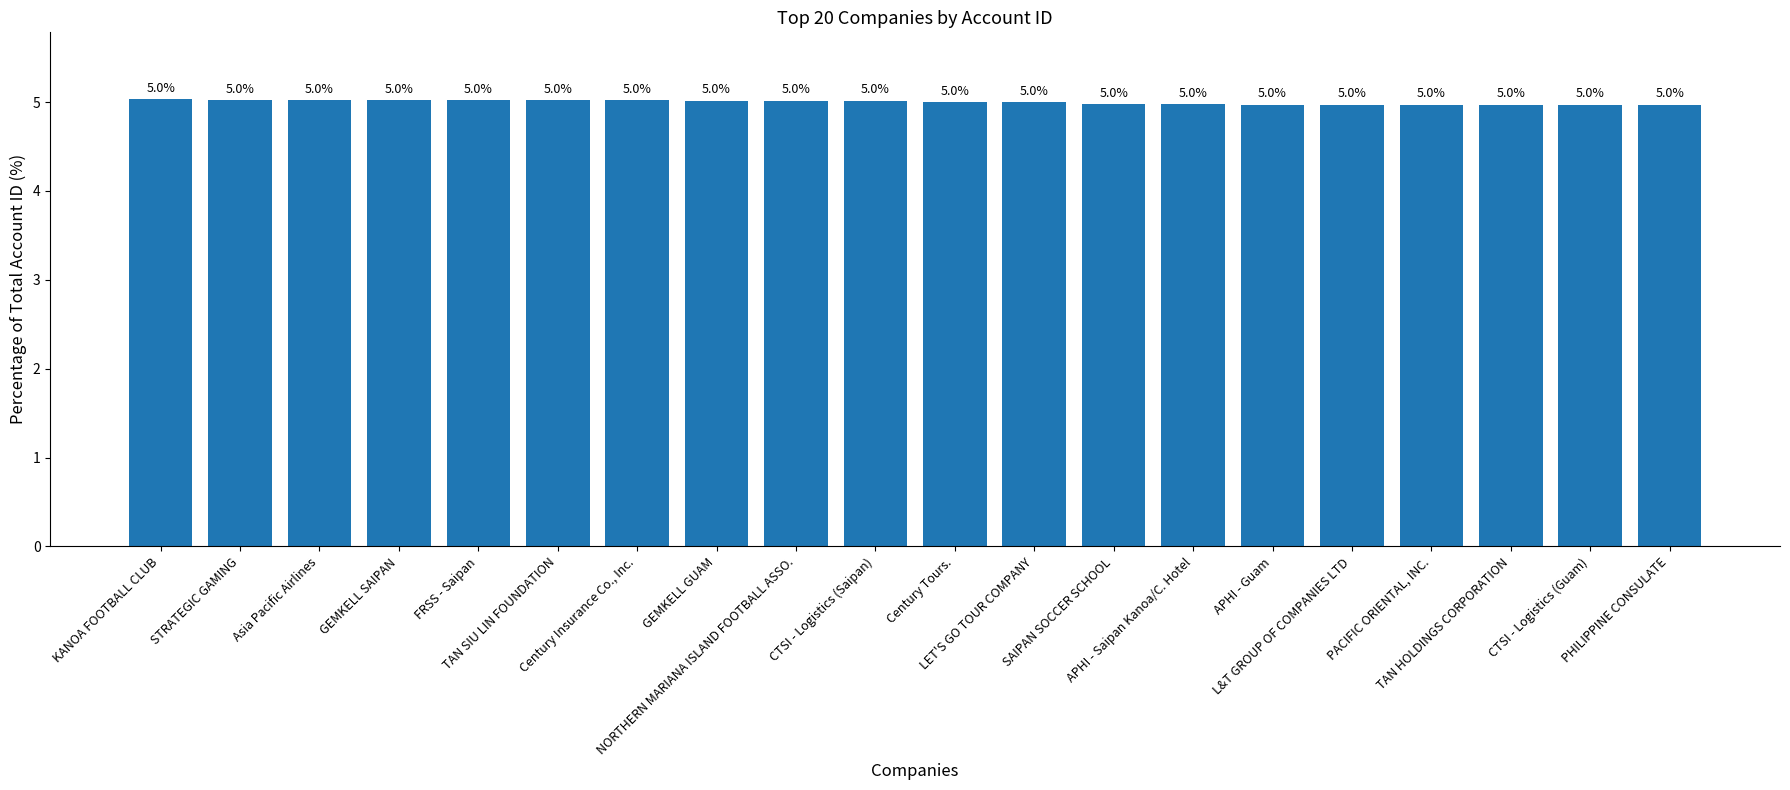

What is the label of the 9th bar from the left?

NORTHERN MARIANA ISLAND FOOTBALL ASSO.